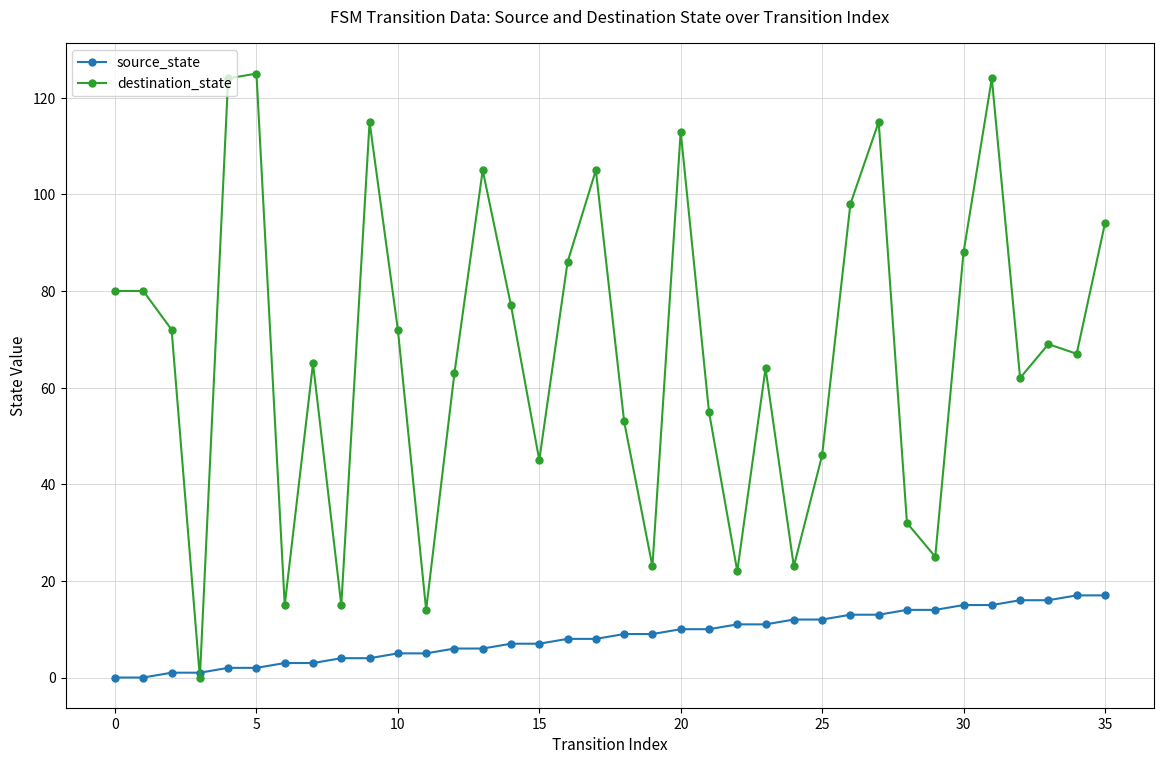

Which series has the largest range (max minus min)?

destination_state